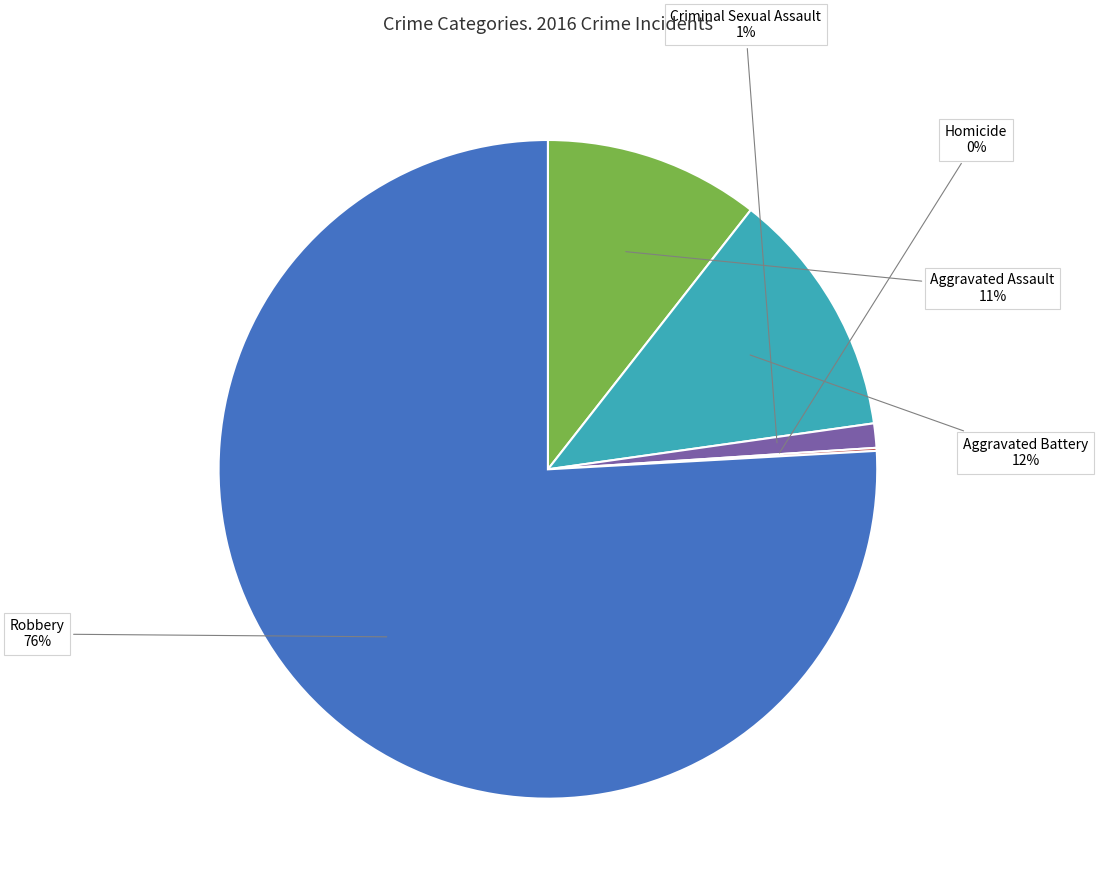

Which category accounts for the majority?

Robbery